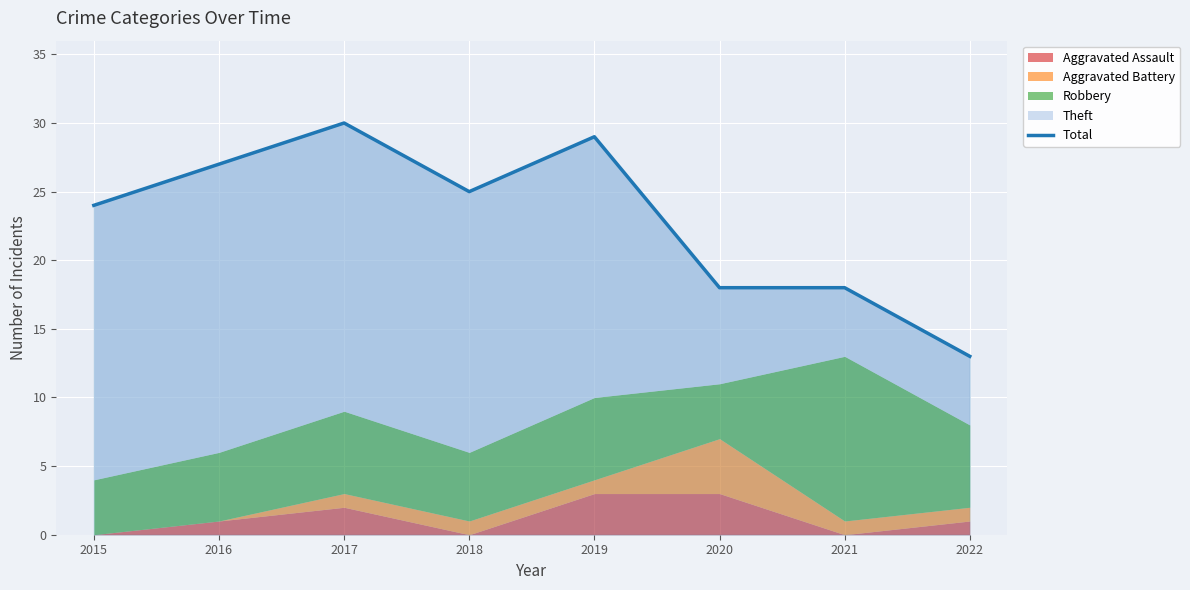

What is the difference between the maximum and minimum values?

17